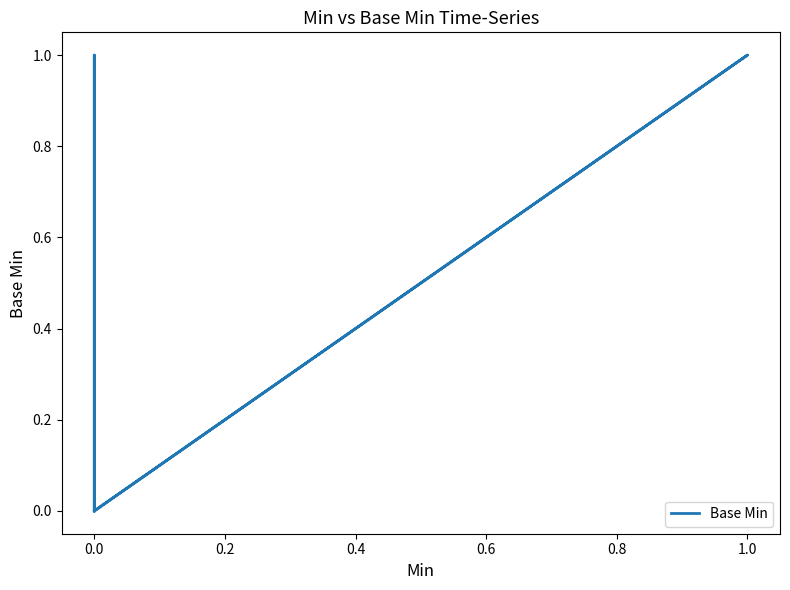

Reading left to right, what are all the values shown in this chart?

0	0	0	1	0	1	0